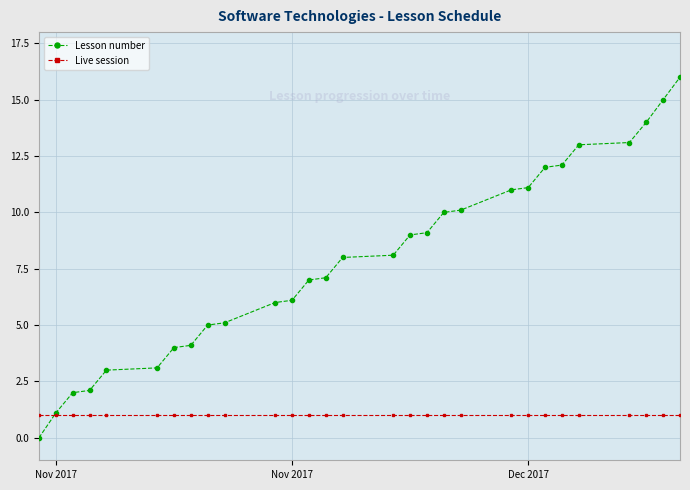

Rank the series by their average value, from lowest to highest.

Live session, Lesson number